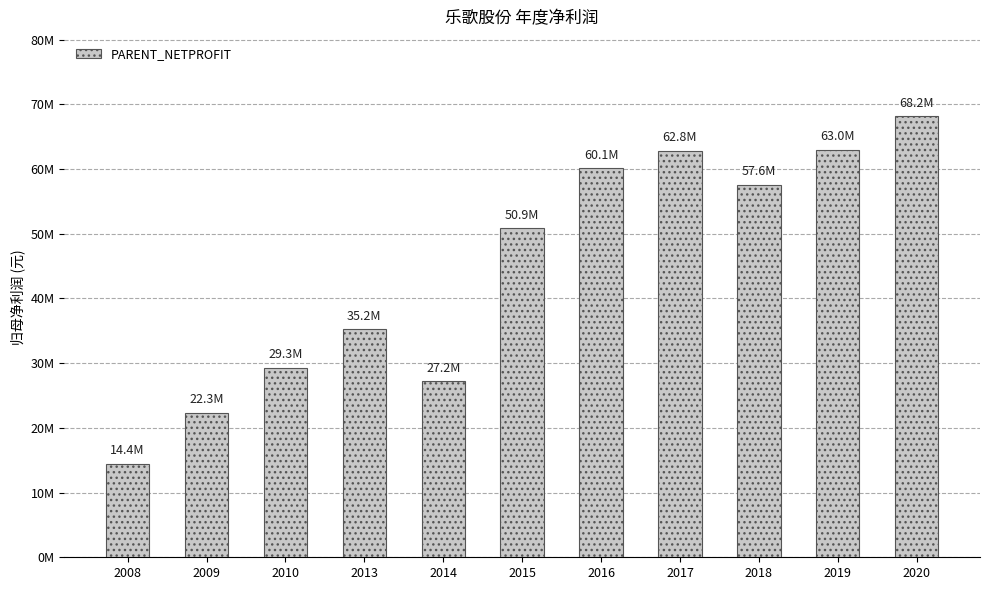

What is the difference between the maximum and minimum values?

53718540.5